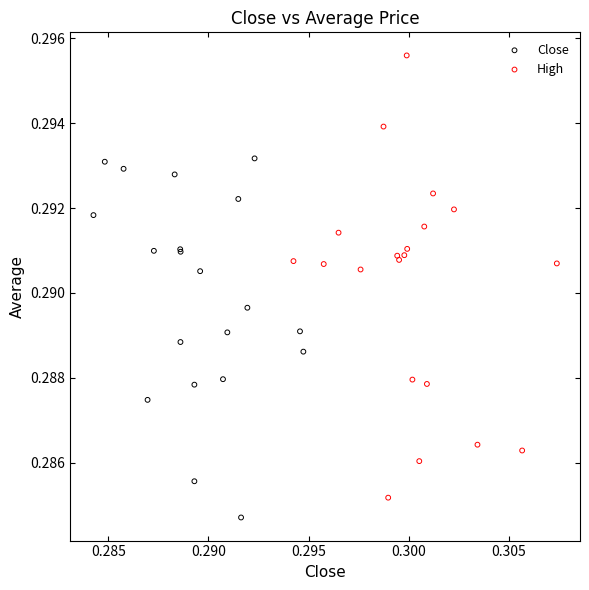

Which series has the largest Y range (max minus min)?

High